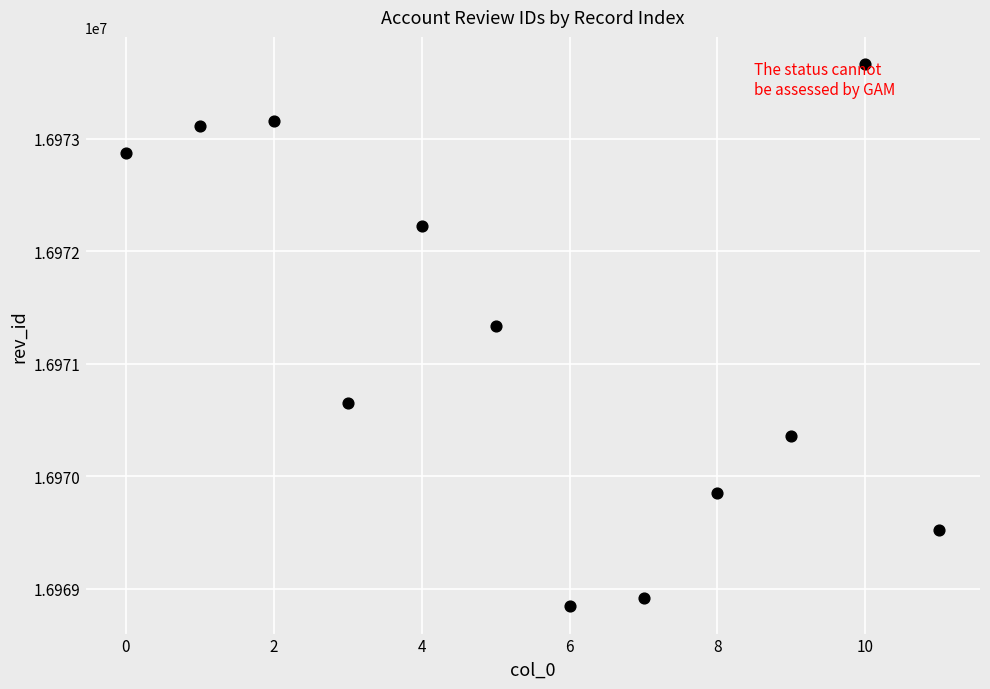

What Y value in the scatter plot is closest to 16971254?

16971338